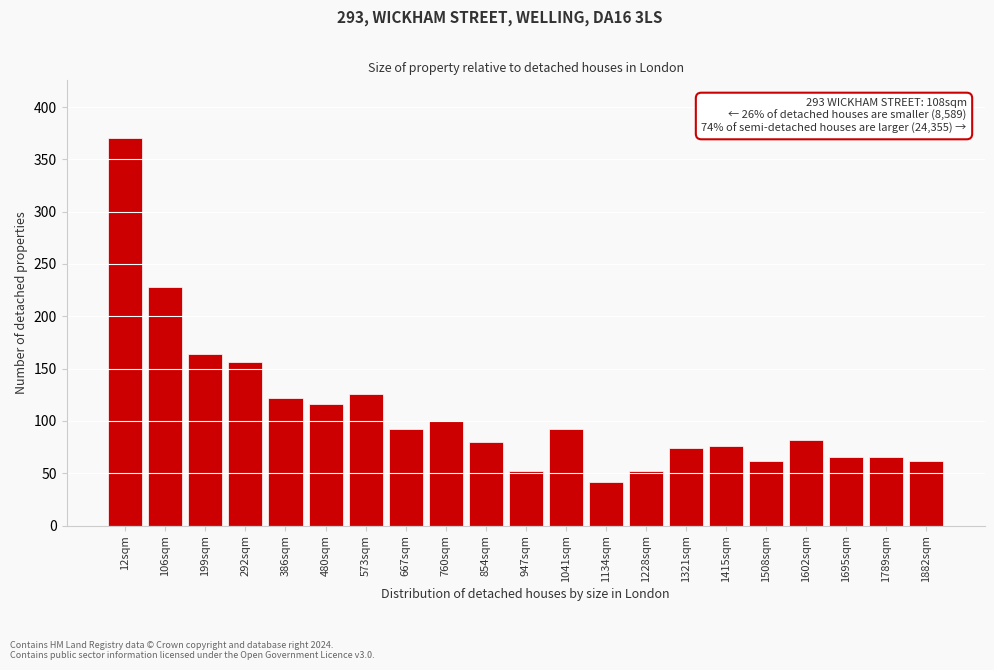

Reading right to left, what are all the values shown in this chart?

1882sqm=62	1789sqm=66	1695sqm=66	1602sqm=82	1508sqm=62	1415sqm=76	1321sqm=74	1228sqm=52	1134sqm=42	1041sqm=92	947sqm=52	854sqm=80	760sqm=100	667sqm=92	573sqm=126	480sqm=116	386sqm=122	292sqm=156	199sqm=164	106sqm=228	12sqm=370